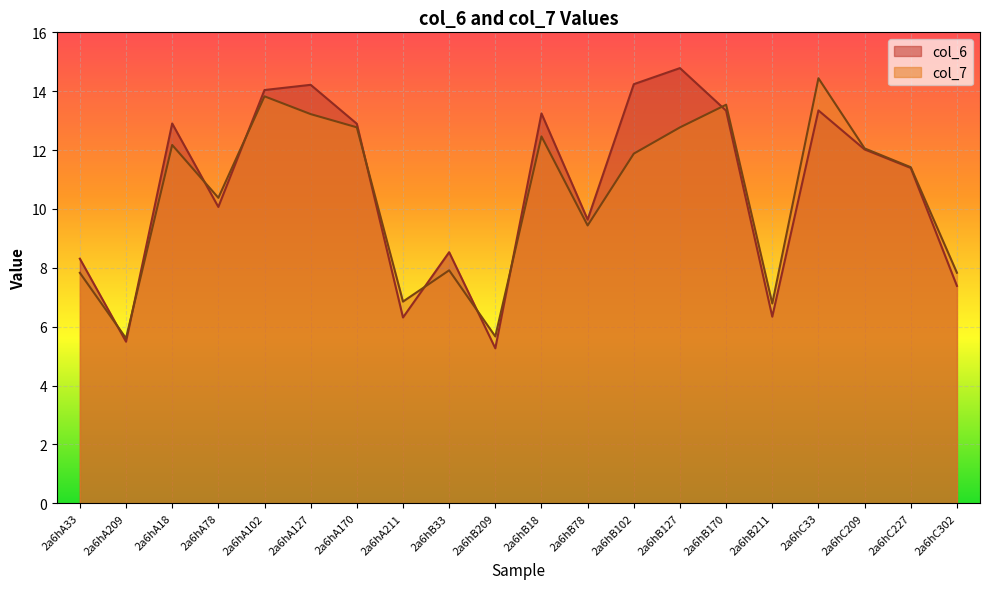

Rank the series at 2a6hB209 from highest to lowest value.

col_7, col_6